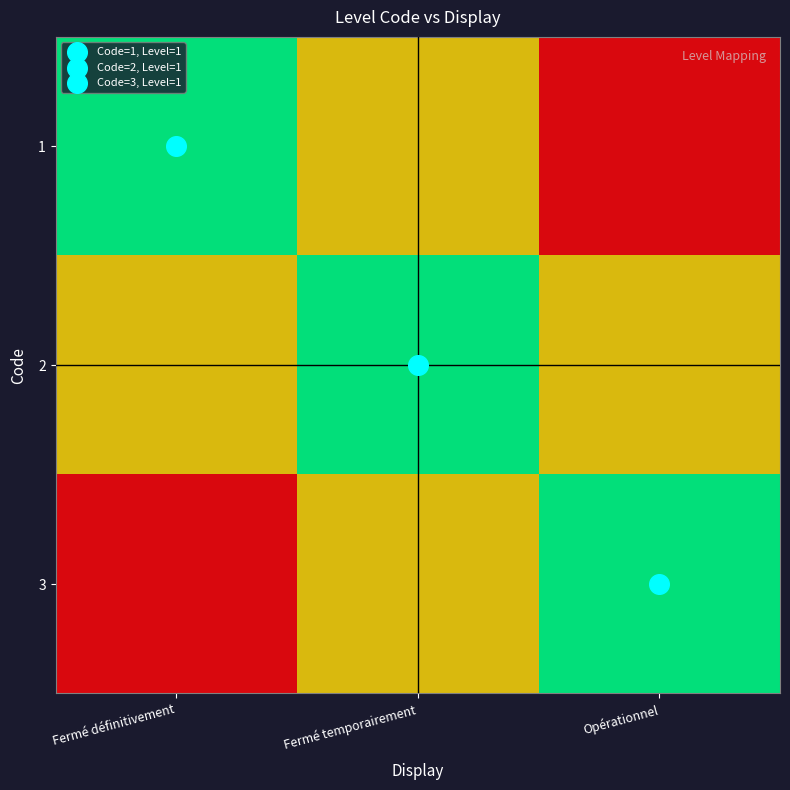

At Opérationnel, list the series in order from smallest to largest.

1, 2, 3